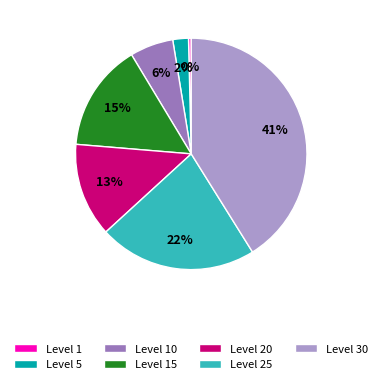

Which has a higher value, Level 20 or Level 10?

Level 20